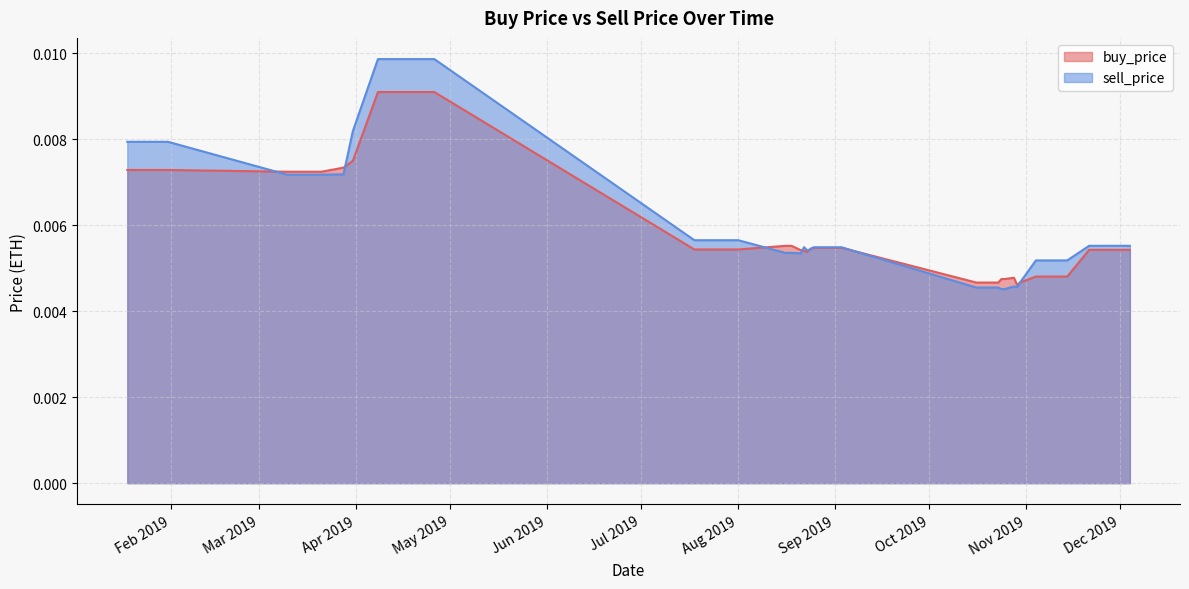

Count the number of categories in the chart.

29